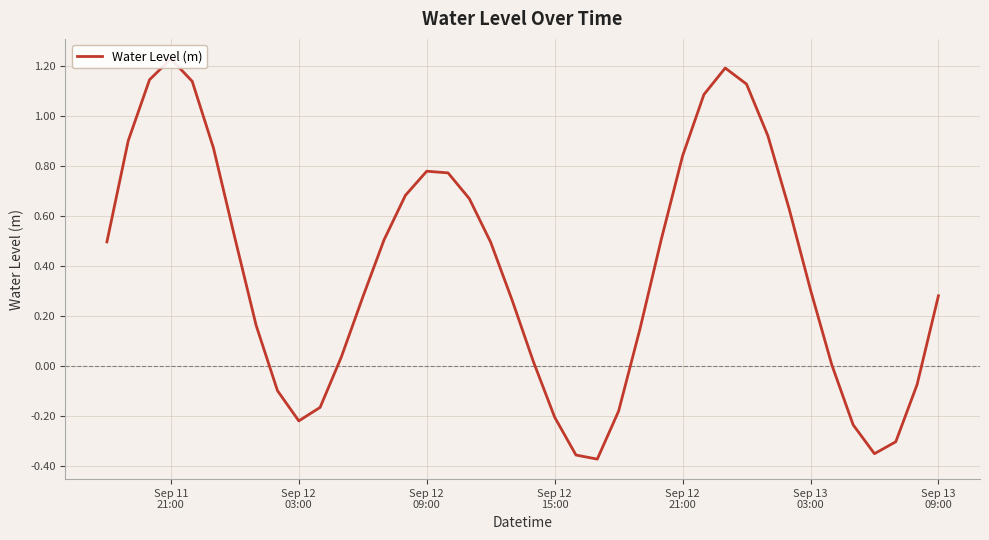

The value at 28 is 1.8. True or false?

False